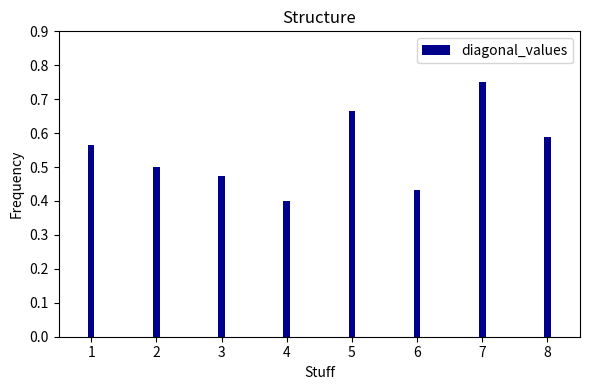

Rank the categories by value from highest to lowest.

7, 5, 8, 1, 2, 3, 6, 4